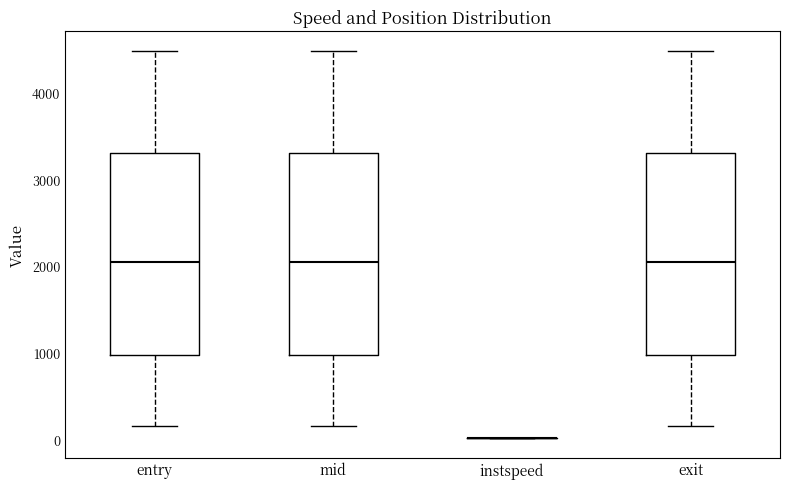

Where does the lower whisker of the box for entry end on the y-axis? The values are not printed on the chart, so give them approximately, as read against the axis.

100